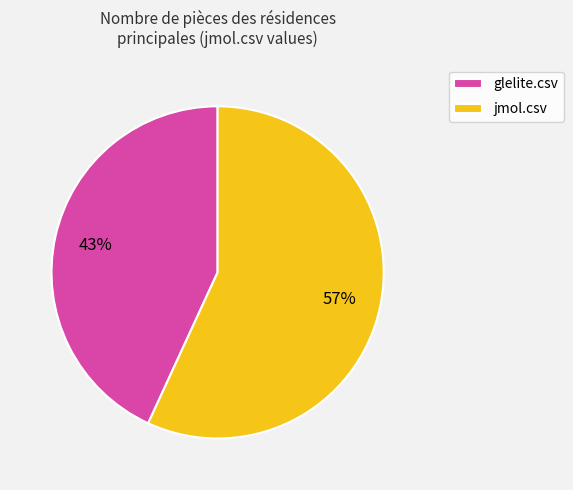

To the nearest percent, what is the combined percentage of jmol.csv and glelite.csv?

100%